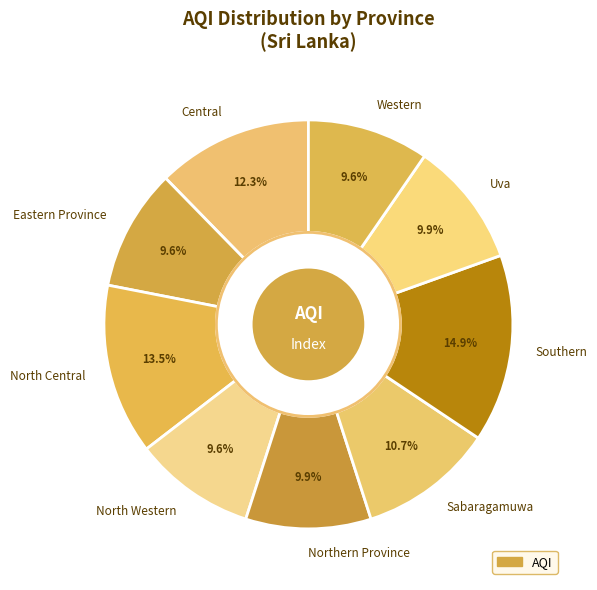

True or false: Uva accounts for 10% of the total.

True